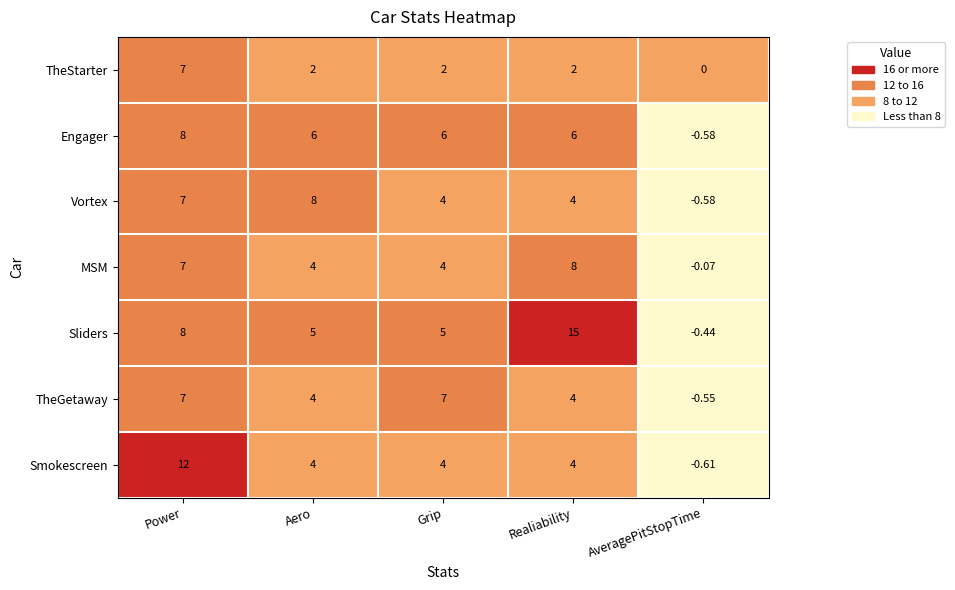

Is the value of Vortex at AveragePitStopTime greater than the value of Engager at Realiability?

No